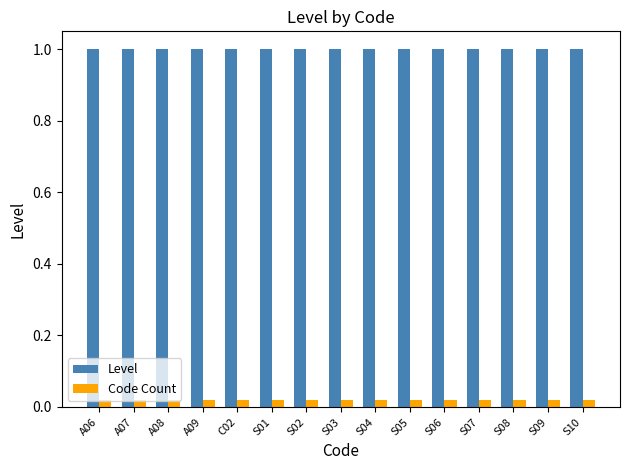

What is the label of the 4th bar from the left?

A09